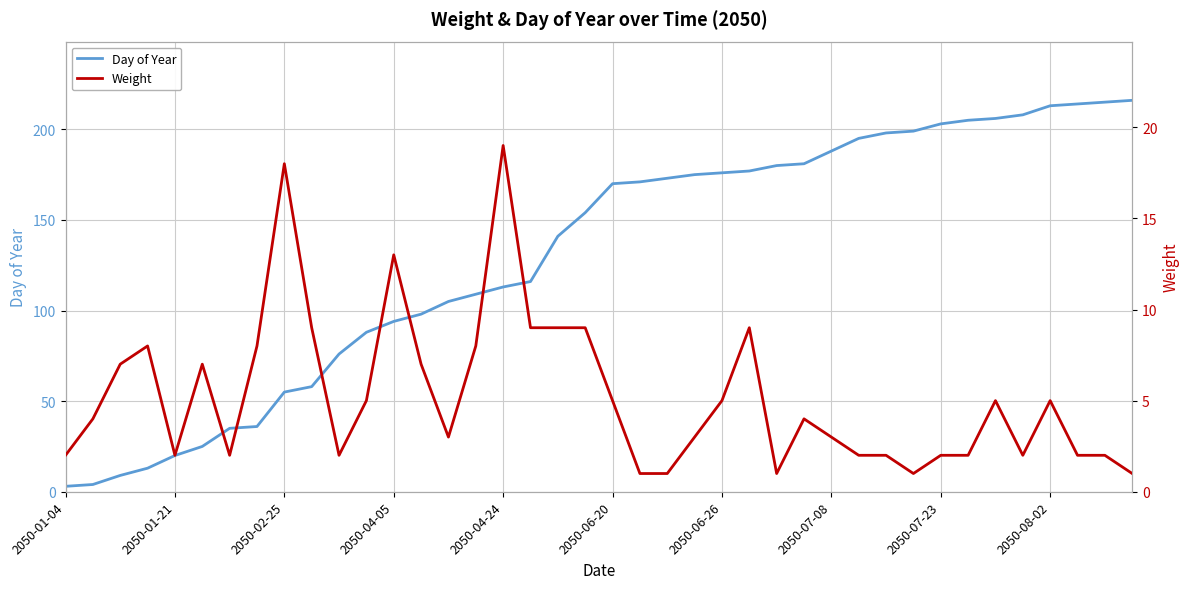

True or false: Day of Year and Weight intersect in this chart.

False